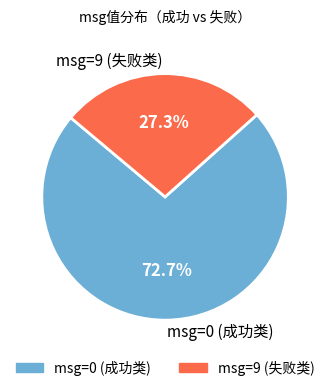

Combined, do msg=9 (失败类) and msg=0 (成功类) account for over 50%?

Yes